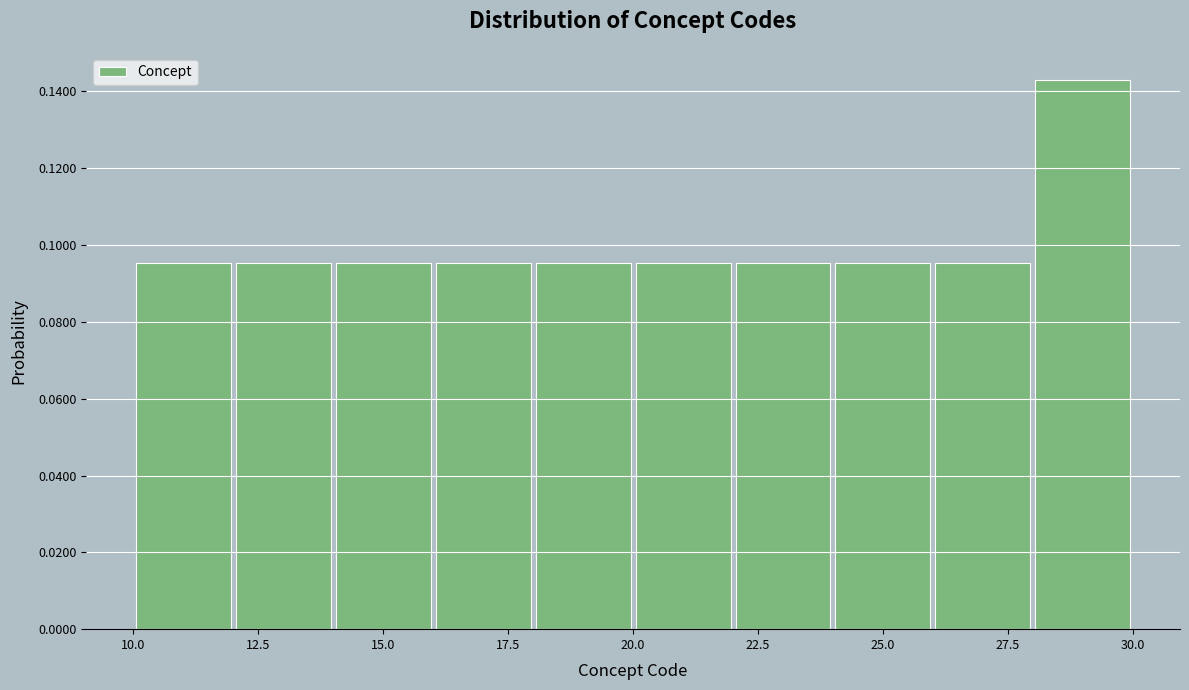

Which range on the x-axis has the tallest bar?

28 to 30